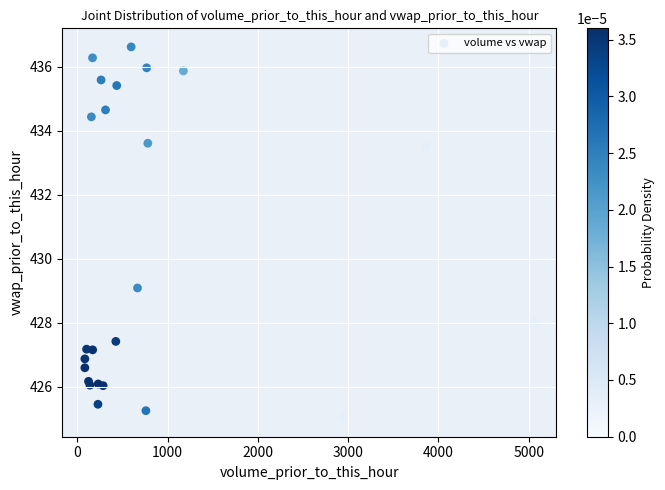

What Y value in the scatter plot is closest to 430?

429.1